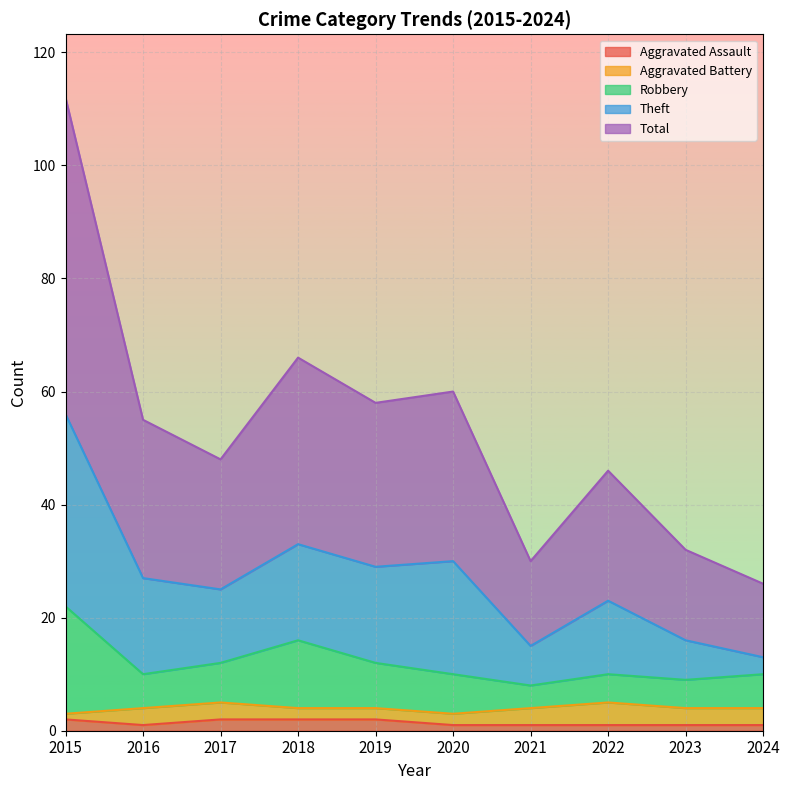

The Aggravated Assault series shows 1 at 2024. True or false?

True